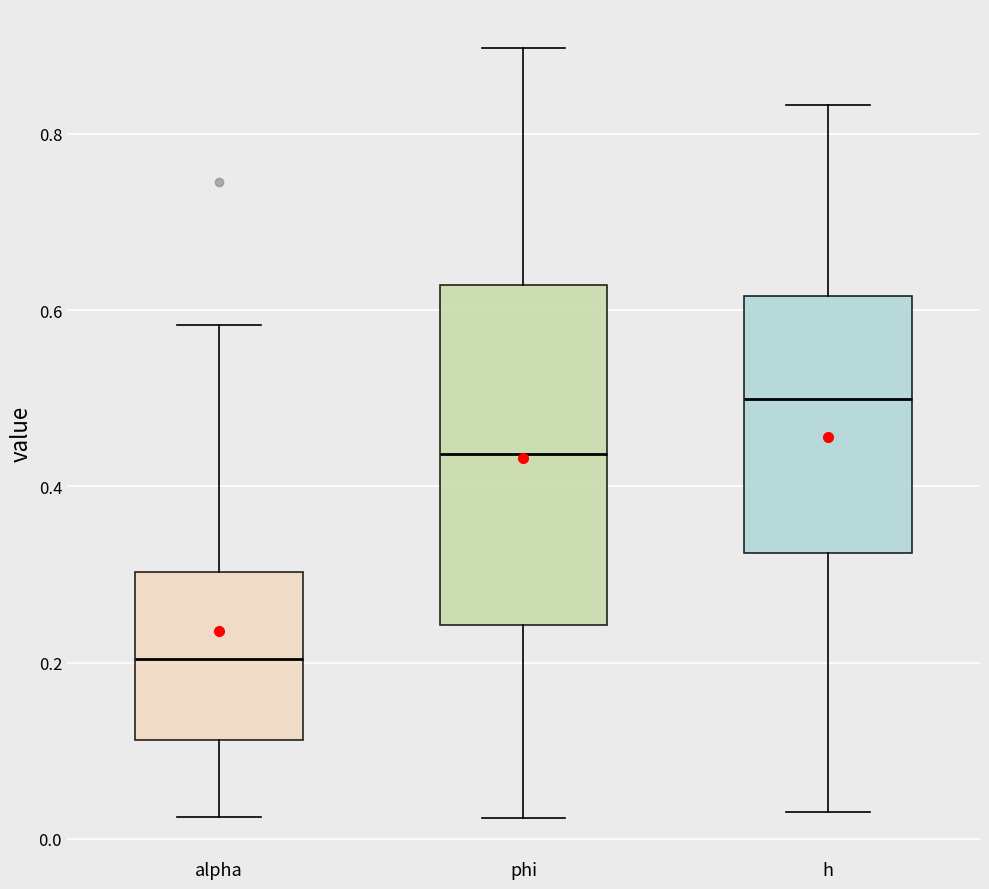

Reading left to right, read every box against the y-axis: the position of its median line, the range the box covers, and the ends of its whiskers. The values are not printed on the chart, so give them approximately, as read against the axis.

alpha: median 0.20, box 0.12 to 0.30, whiskers 0.02 to 0.58
phi: median 0.44, box 0.24 to 0.62, whiskers 0.02 to 0.90
h: median 0.50, box 0.32 to 0.62, whiskers 0.04 to 0.84